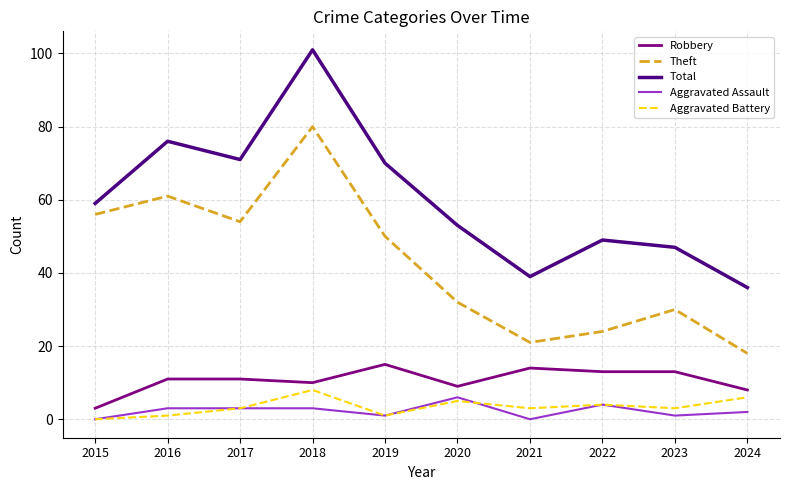

What are all the series names shown in the legend?

Robbery, Theft, Total, Aggravated Assault, Aggravated Battery